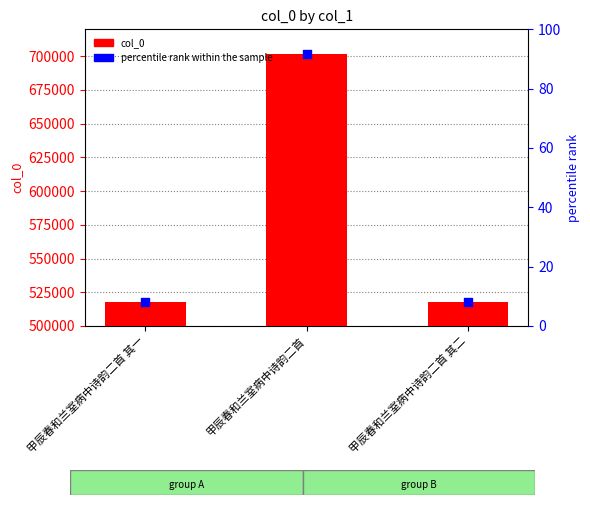

At how many categories does at least one series exceed 691003?

1